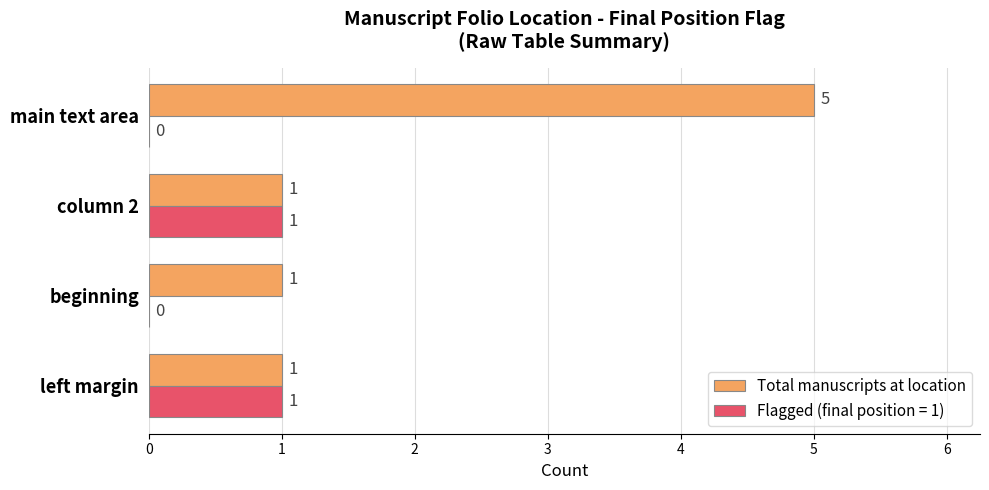

What is the sum of all Total manuscripts at location values?

8